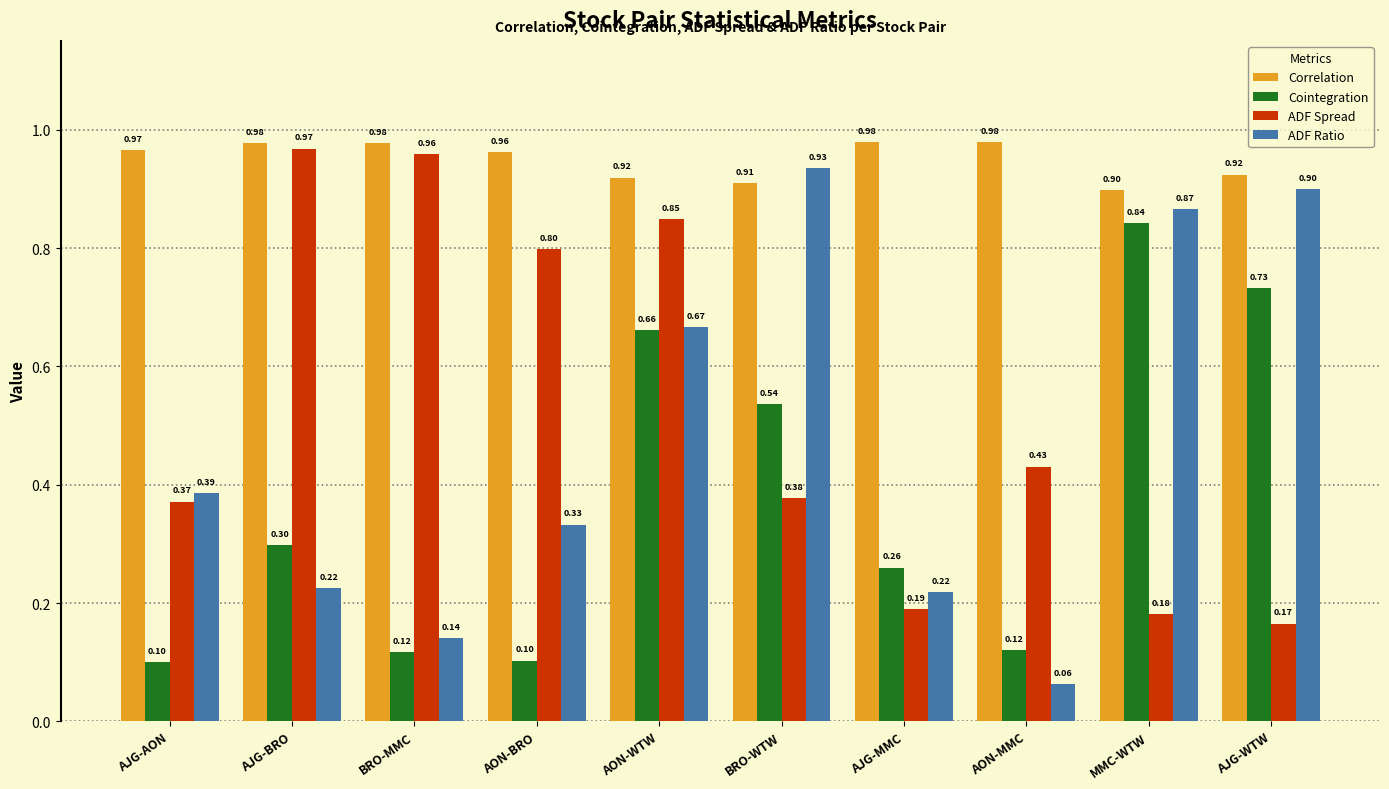

Which series has the widest spread of values?

ADF Ratio